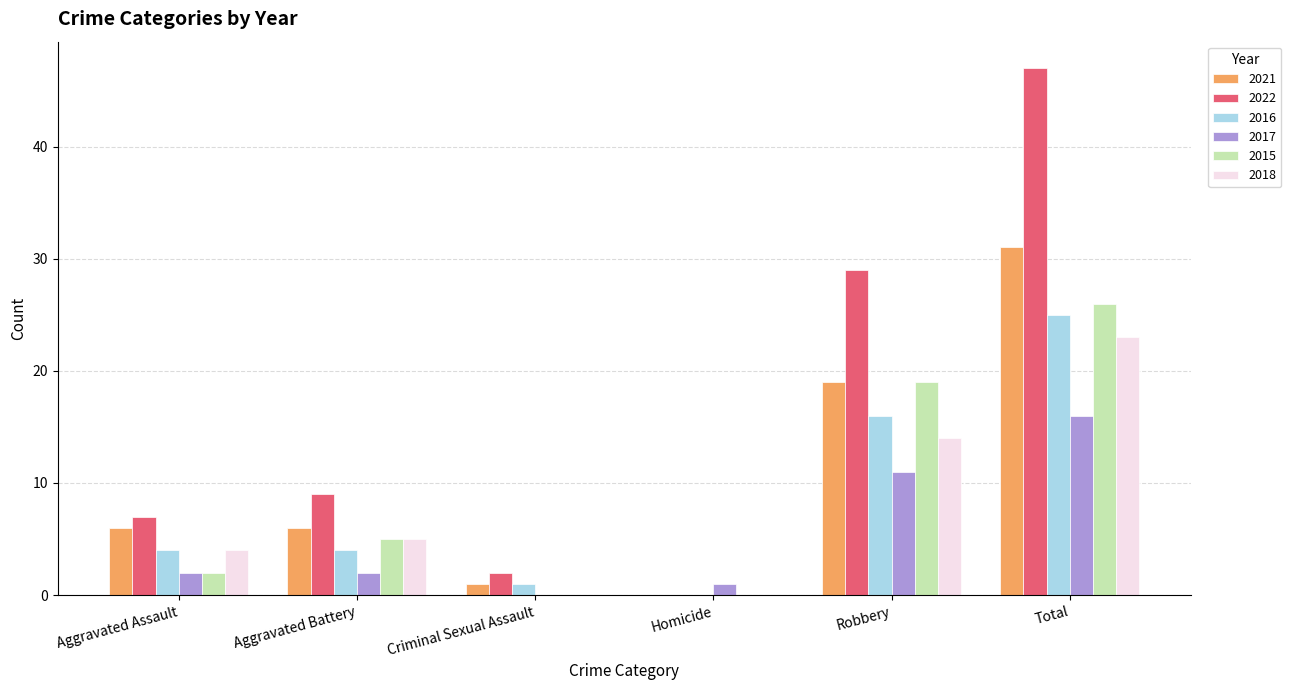

Which series has the largest total across all categories?

2022